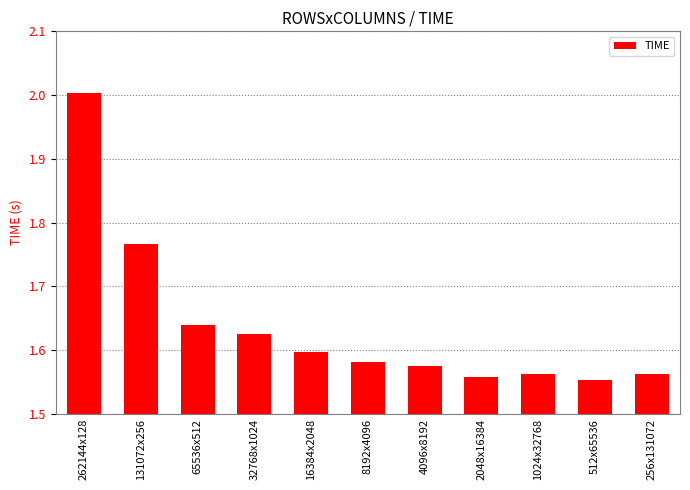

At which category does the chart reach its minimum across all series?

512x65536